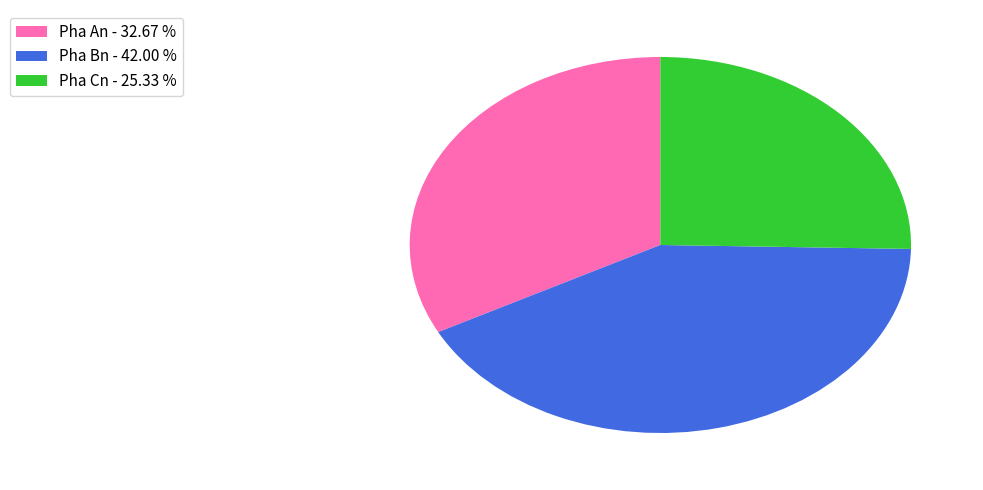

Is the sum of Pha An - 32.67 % and Pha Bn - 42.00 % greater than half?

Yes